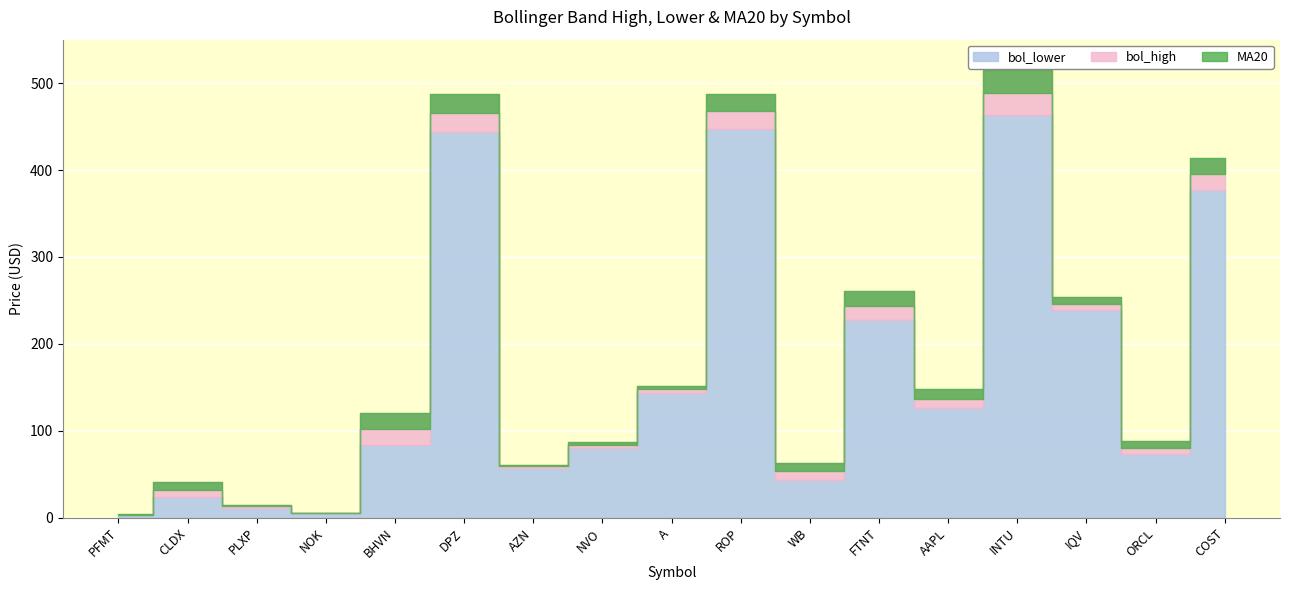

True or false: bol_high and MA20 intersect in this chart.

False